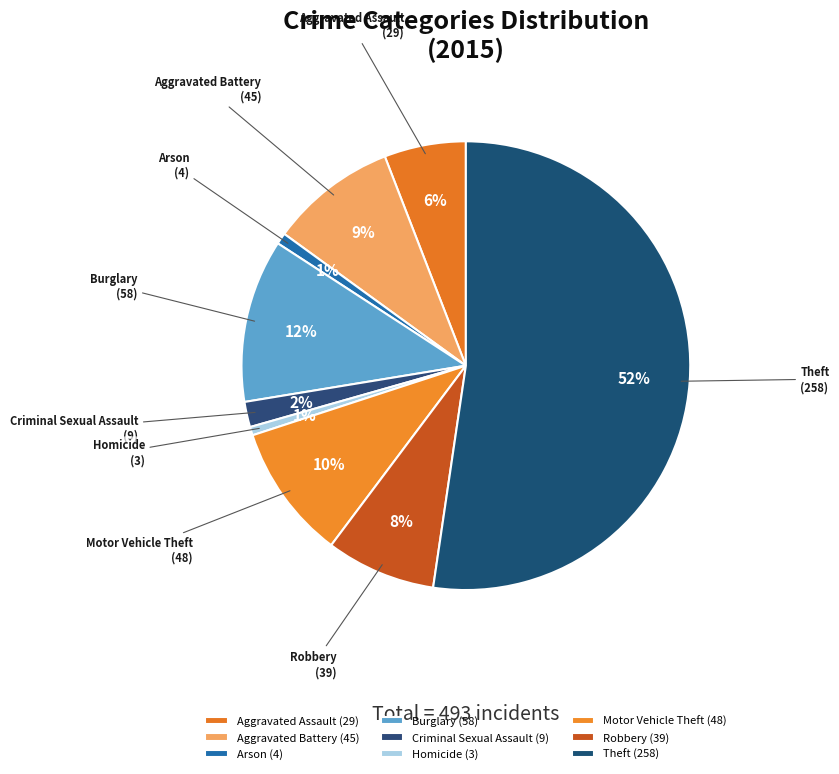

To the nearest percent, what is the average slice percentage?

11%